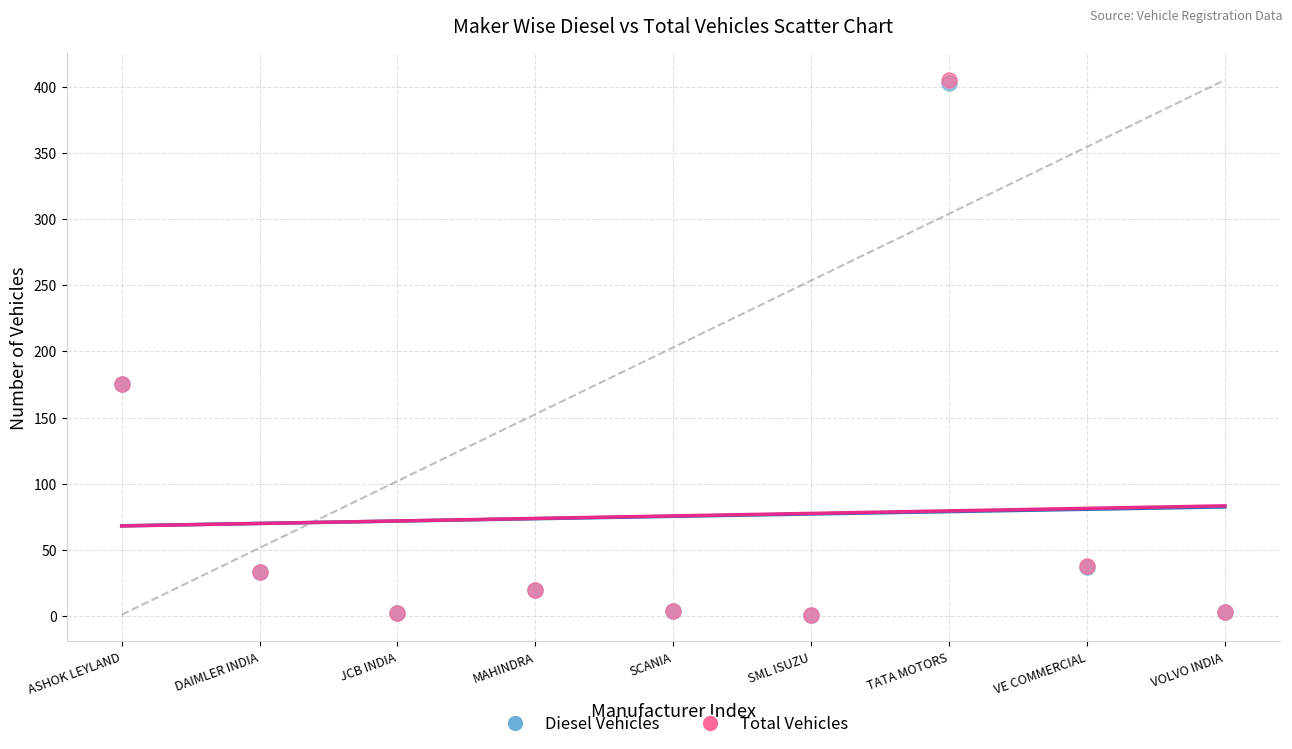

What are all the series names shown in the legend?

Diesel Vehicles, Total Vehicles